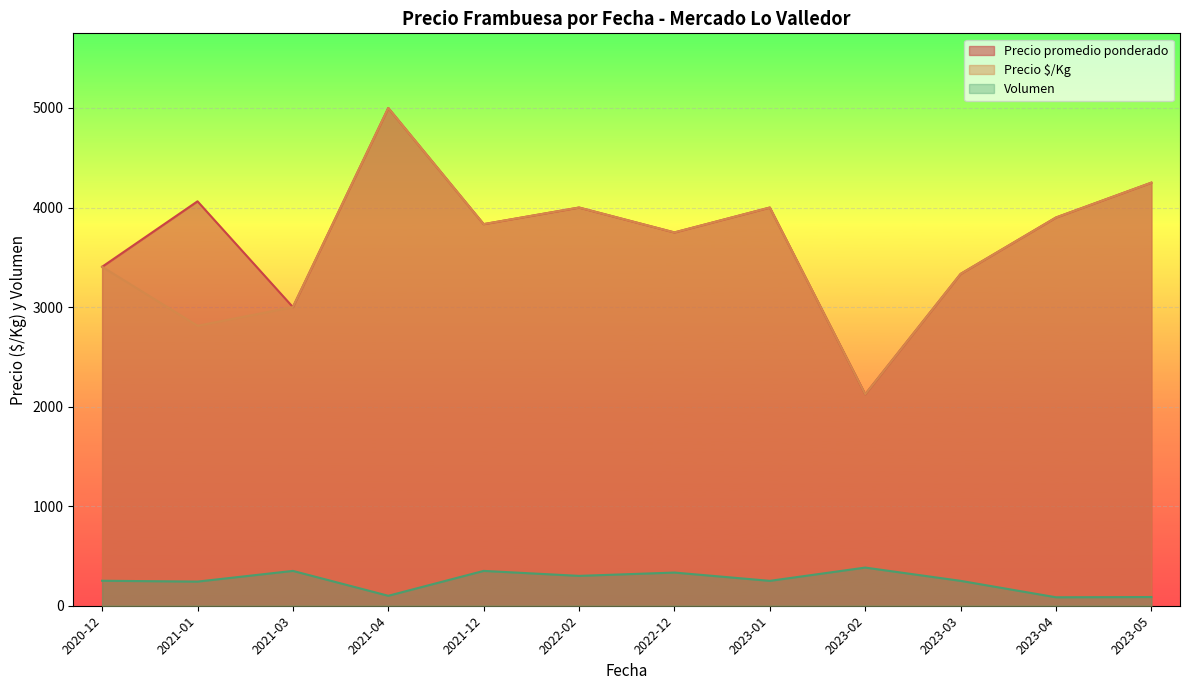

Count the number of data series in this chart.

3